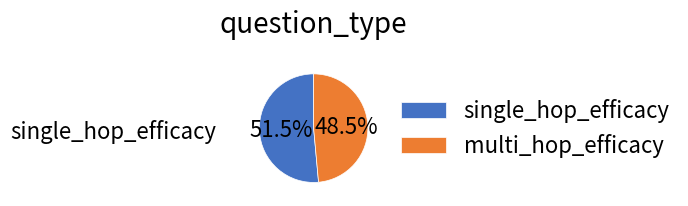

What portion of the pie excludes multi_hop_efficacy?

51.5%